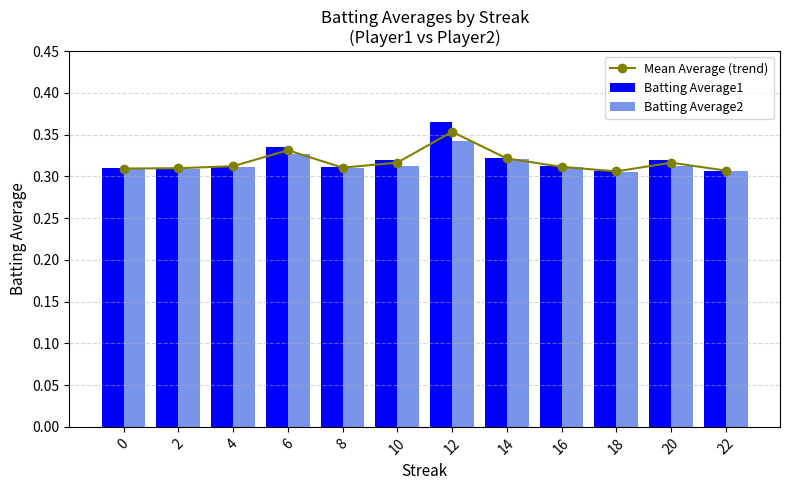

At 8, list the series in order from largest to smallest.

Batting Average1, Mean Average (trend), Batting Average2